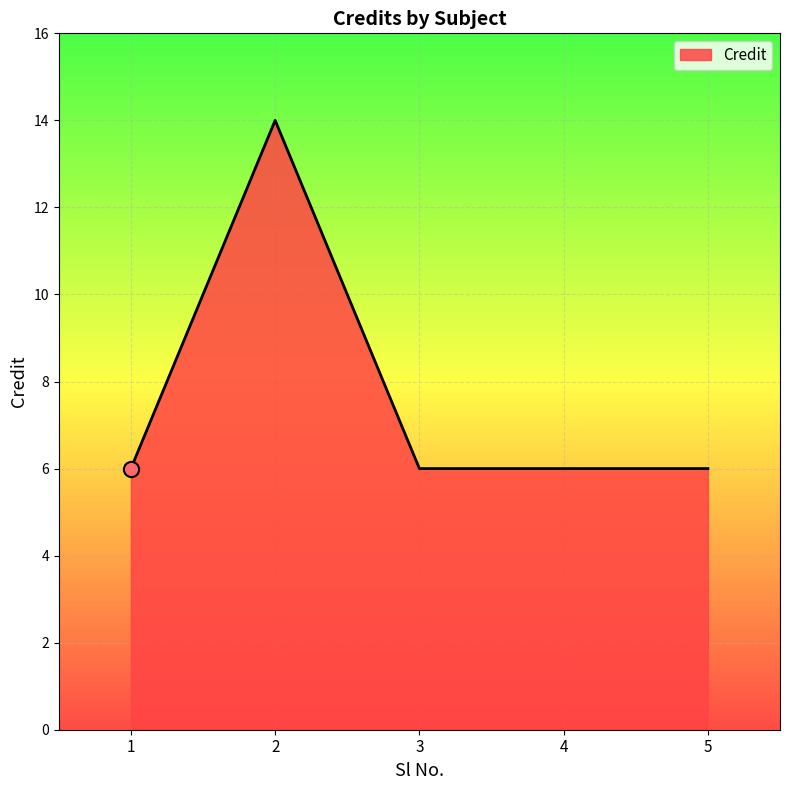

What is the ratio of the value at 2 to the value at 1?

2.3